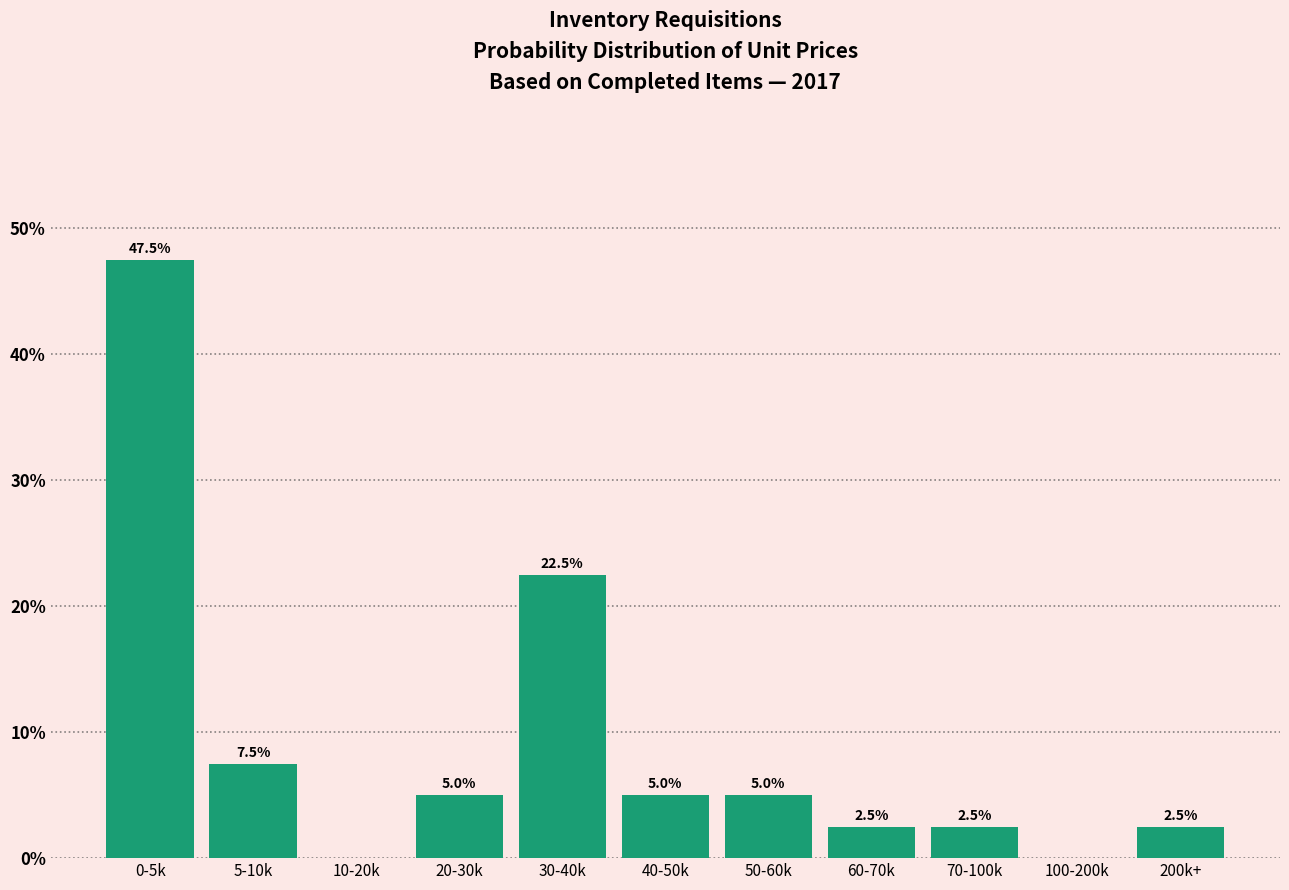

Reading left to right, extract all data points from this chart.

0-5k=47.5	5-10k=7.5	10-20k=0.0	20-30k=5.0	30-40k=22.5	40-50k=5.0	50-60k=5.0	60-70k=2.5	70-100k=2.5	100-200k=0.0	200k+=2.5